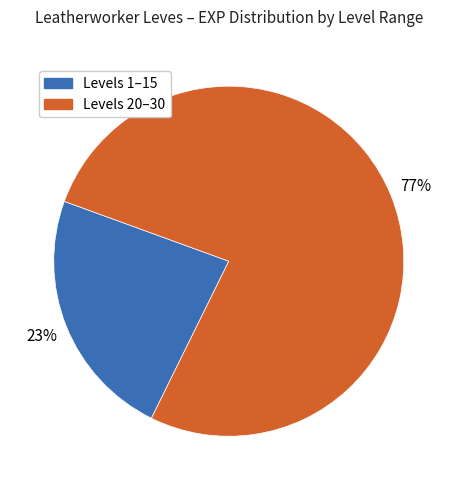

Is there any slice that represents more than half of the pie?

Yes